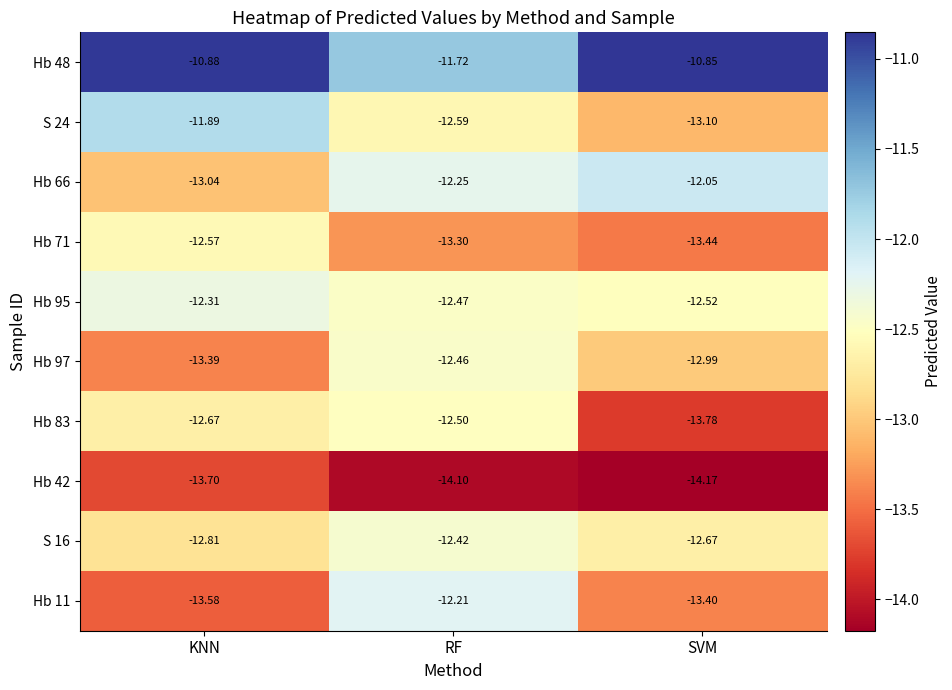

At which category is the sum across all series the highest?

RF